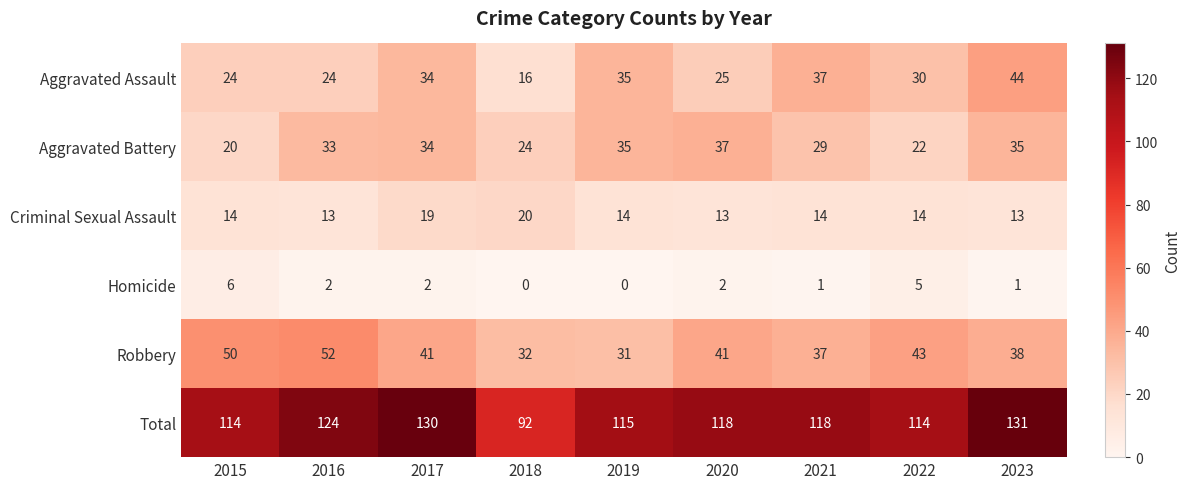

At how many categories does at least one series exceed 100?

8